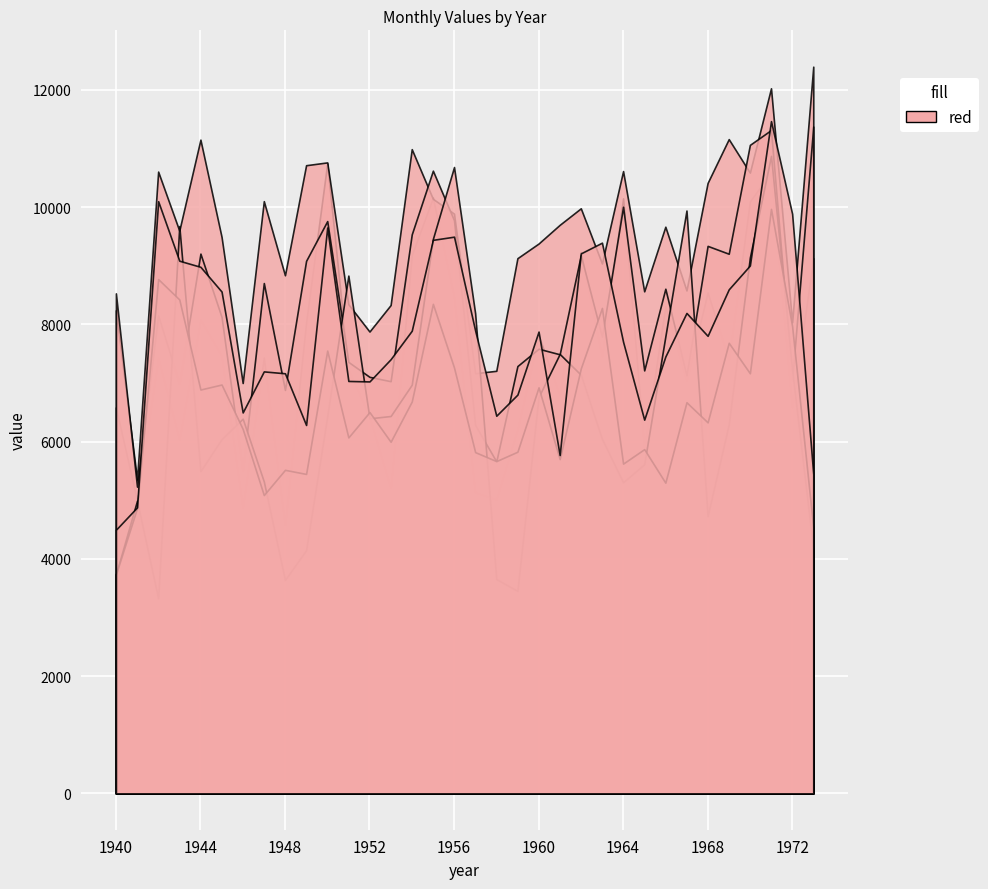

True or false: col_5 has a value of 2208 at 1963.

False